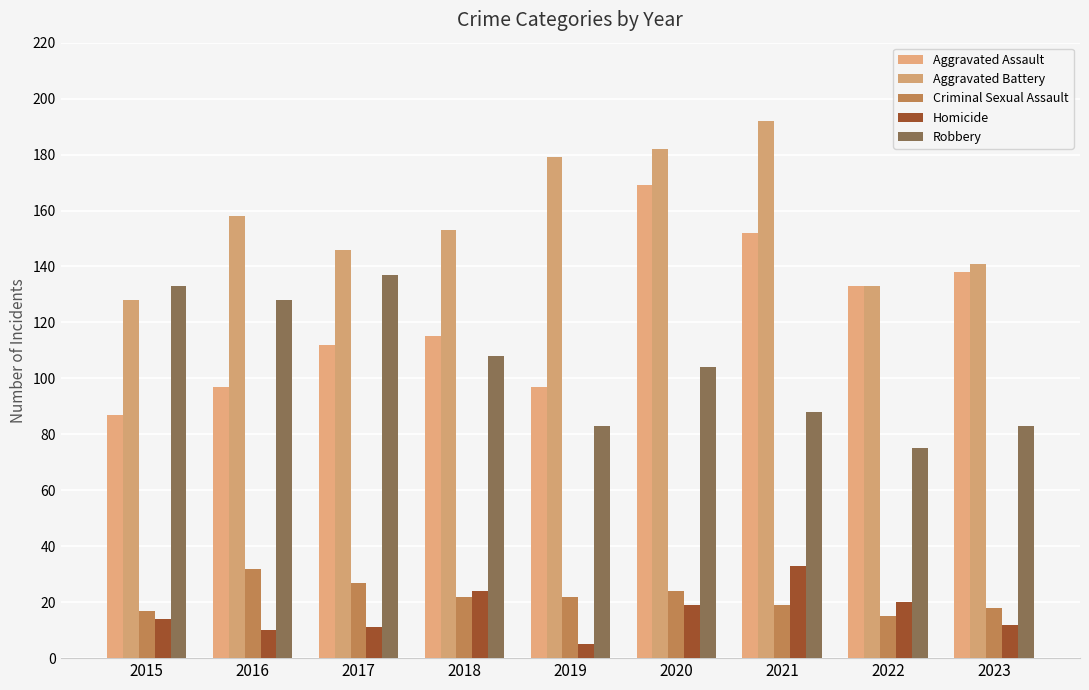

What is the value of the Aggravated Assault bar at the 3rd from the left?

112